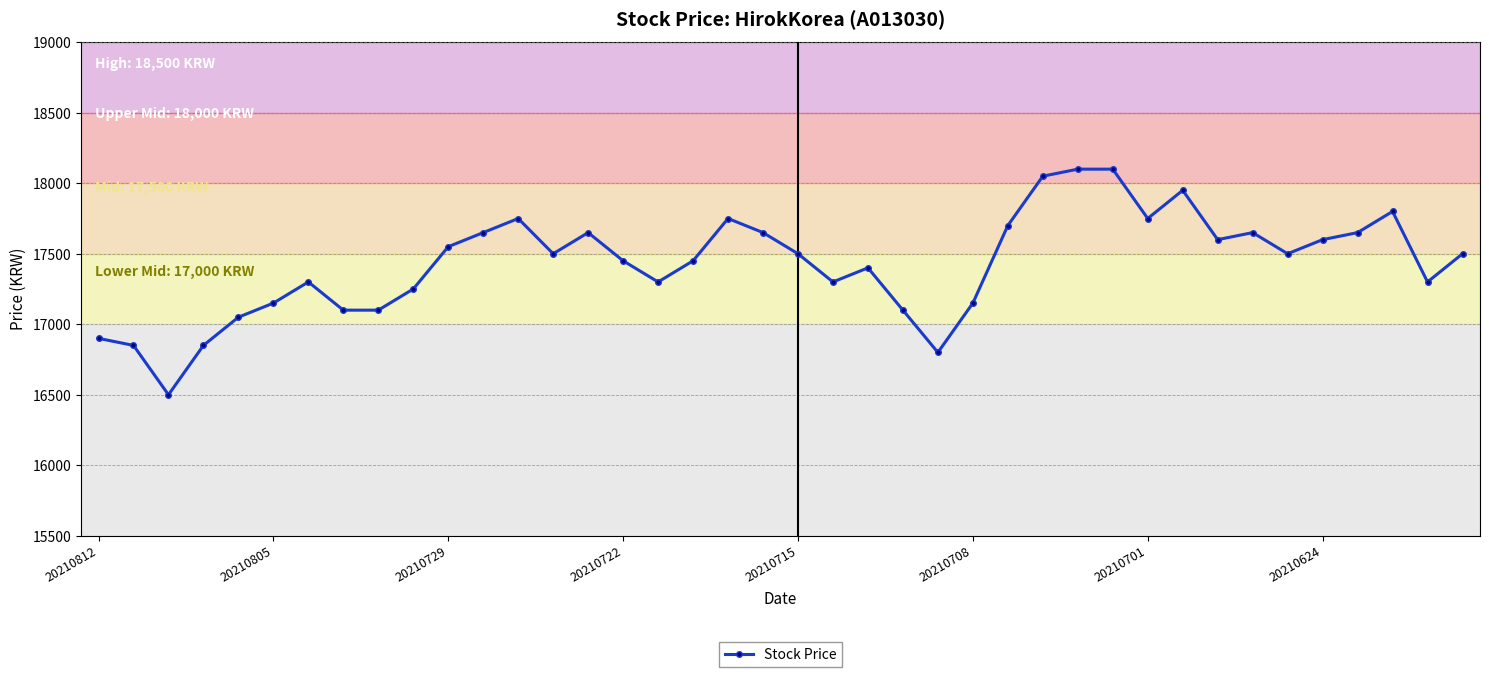

What is the difference between the maximum and second lowest values?

1300